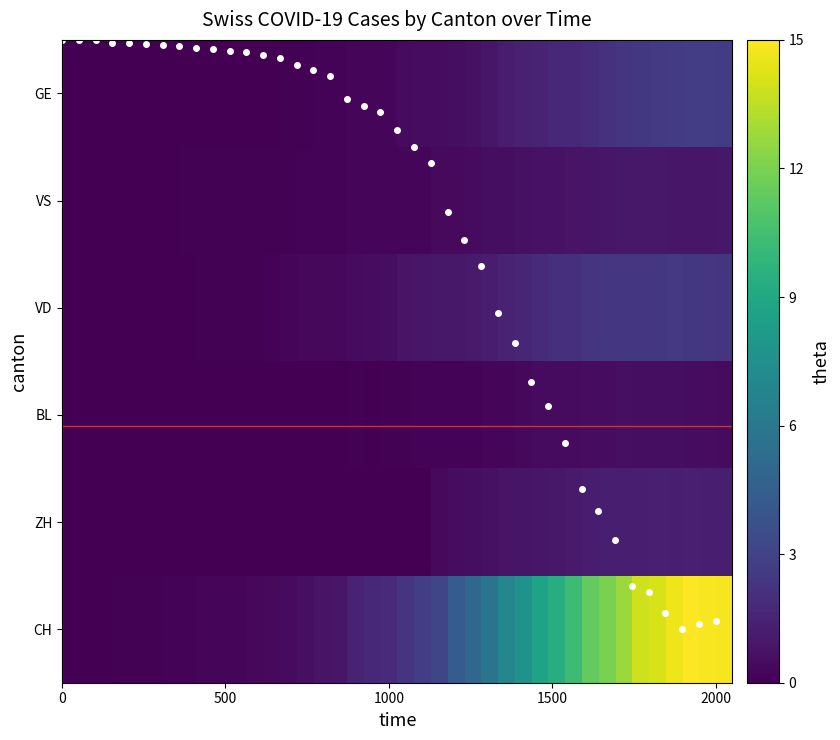

How many data points does each series have?

40